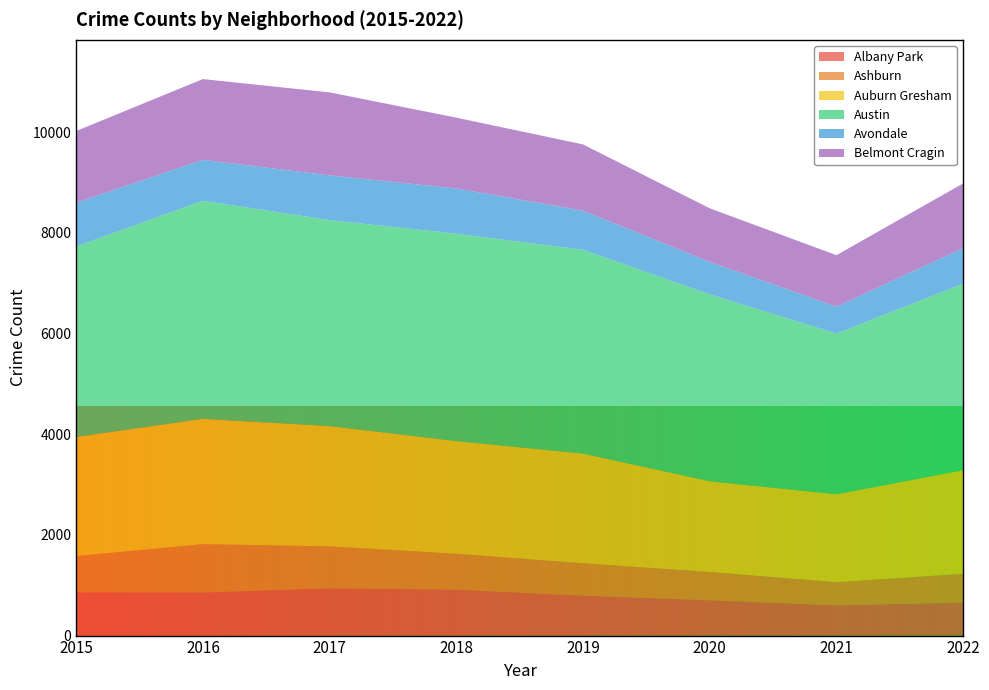

Reading right to left, extract all data points from this chart.

Albany Park: 2022=655	2021=600	2020=701	2019=793	2018=912	2017=940	2016=855	2015=857
Ashburn: 2022=574	2021=461	2020=563	2019=645	2018=715	2017=833	2016=962	2015=724
Auburn Gresham: 2022=2057	2021=1747	2020=1803	2019=2178	2018=2238	2017=2390	2016=2490	2015=2366
Austin: 2022=3705	2021=3193	2020=3712	2019=4050	2018=4121	2017=4093	2016=4334	2015=3784
Avondale: 2022=709	2021=536	2020=645	2019=778	2018=899	2017=889	2016=812	2015=872
Belmont Cragin: 2022=1285	2021=1022	2020=1066	2019=1316	2018=1407	2017=1649	2016=1605	2015=1423